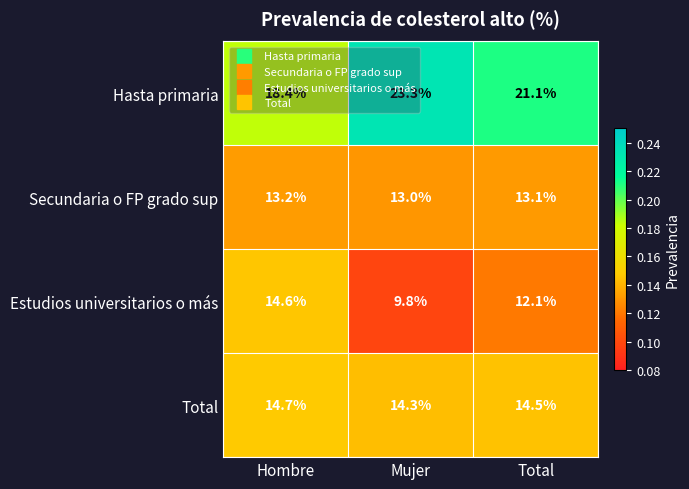

What is the difference between the Hasta primaria values at Hombre and Total?

2.7